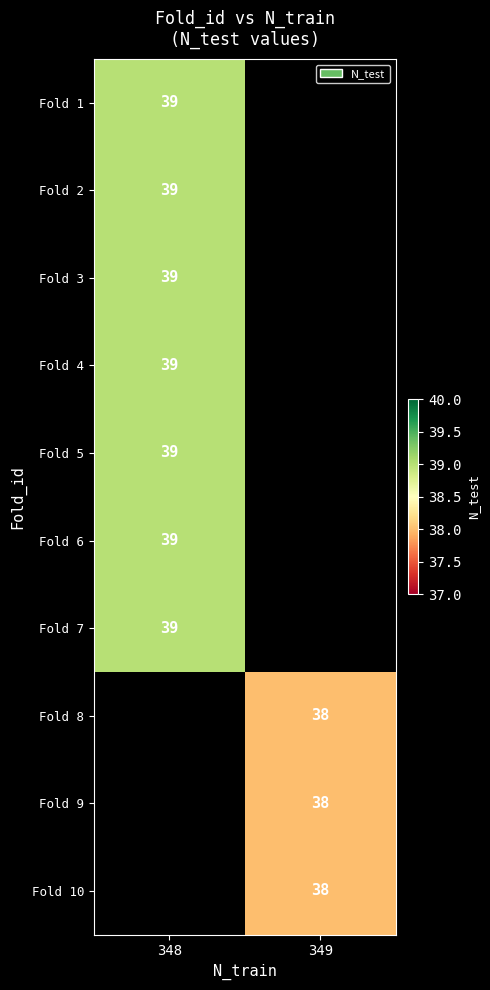

At how many categories does at least one series exceed 38?

1